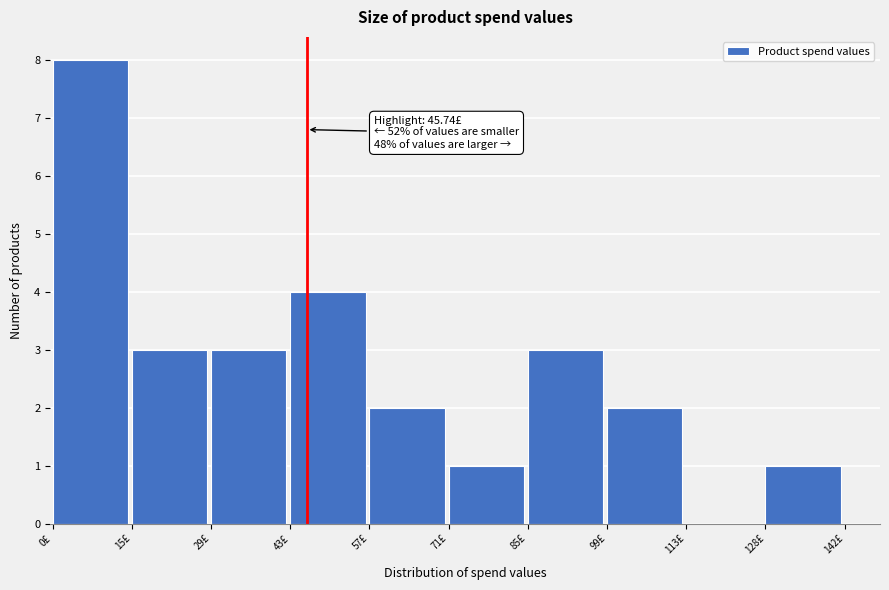

Over which range of the x-axis is the bar tallest?

0 to 14